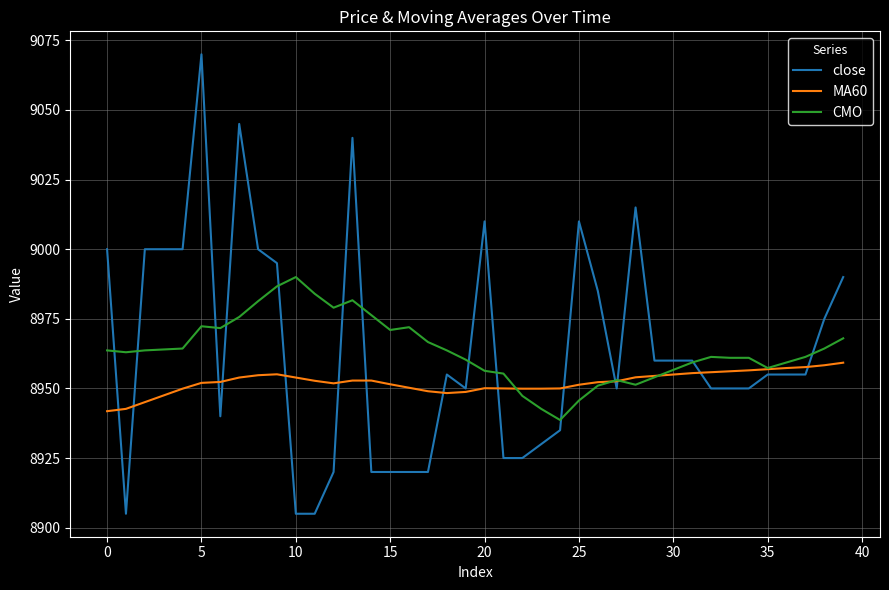

Which series has the largest range (max minus min)?

close